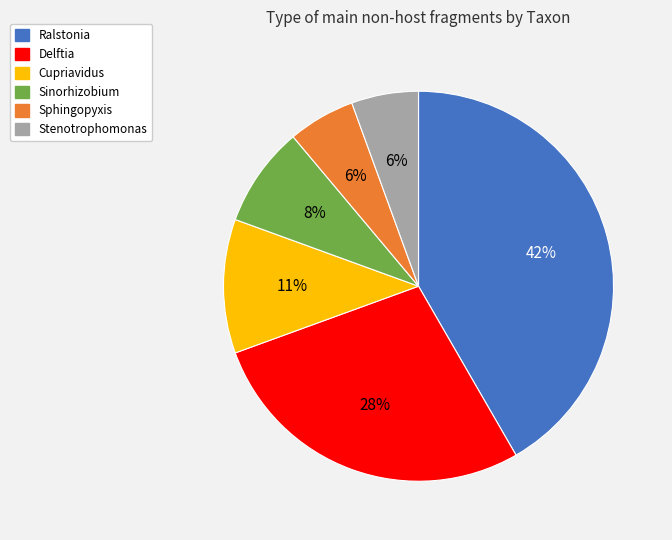

Is the sum of Sphingopyxis and Sinorhizobium greater than half?

No